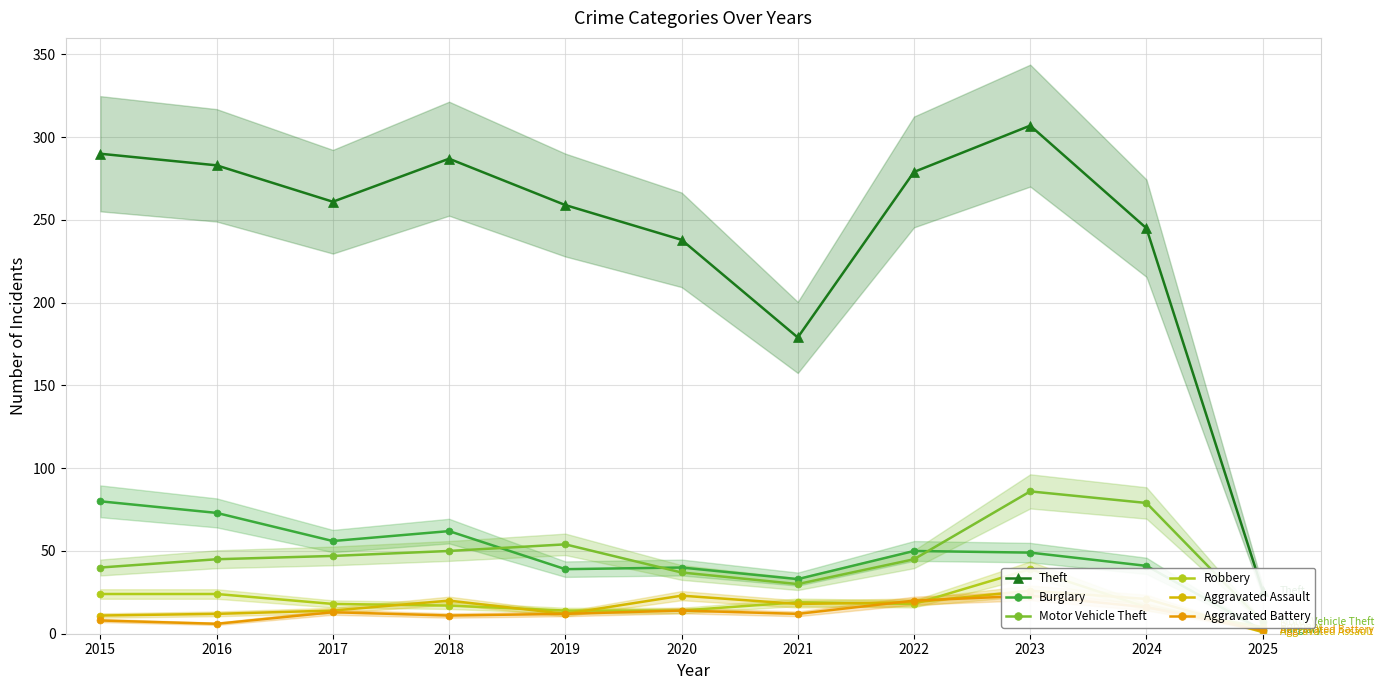

At which category does Burglary reach its first local peak?

2018